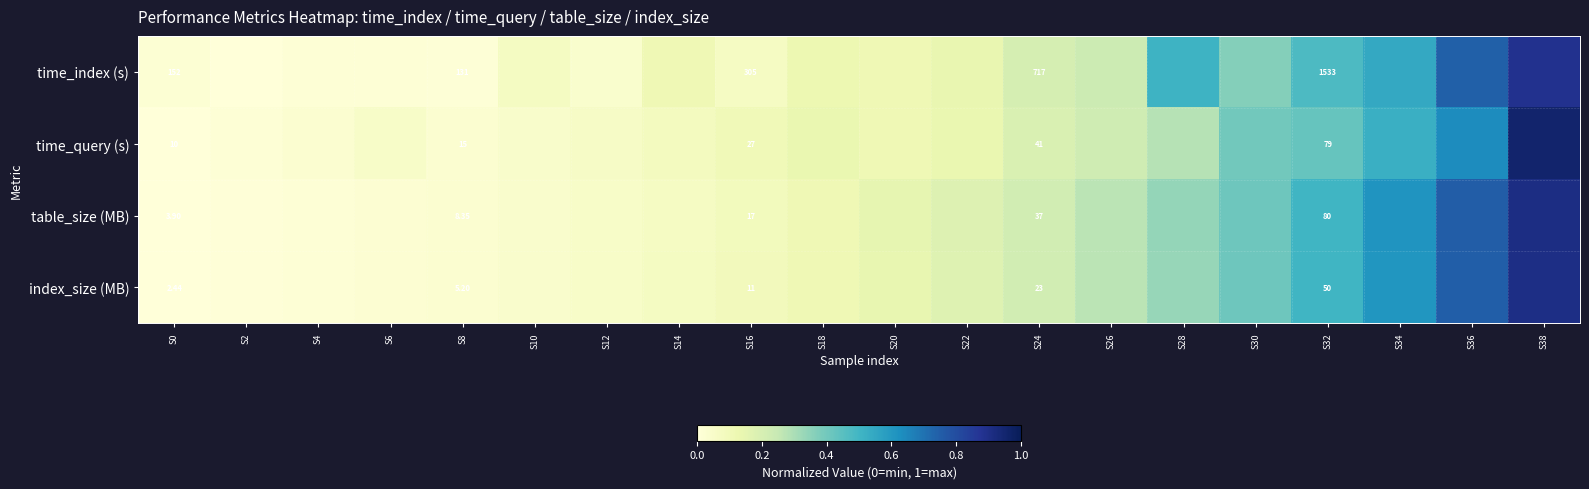

At which category does the chart reach its minimum across all series?

S2